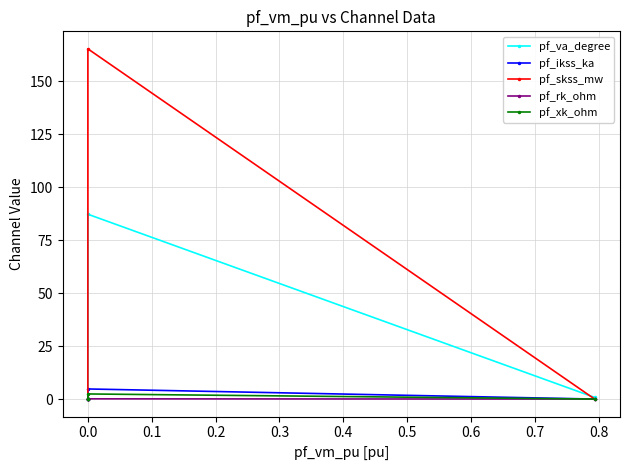

Rank the series at 0.0 from lowest to highest value.

pf_rk_ohm, pf_xk_ohm, pf_ikss_ka, pf_va_degree, pf_skss_mw